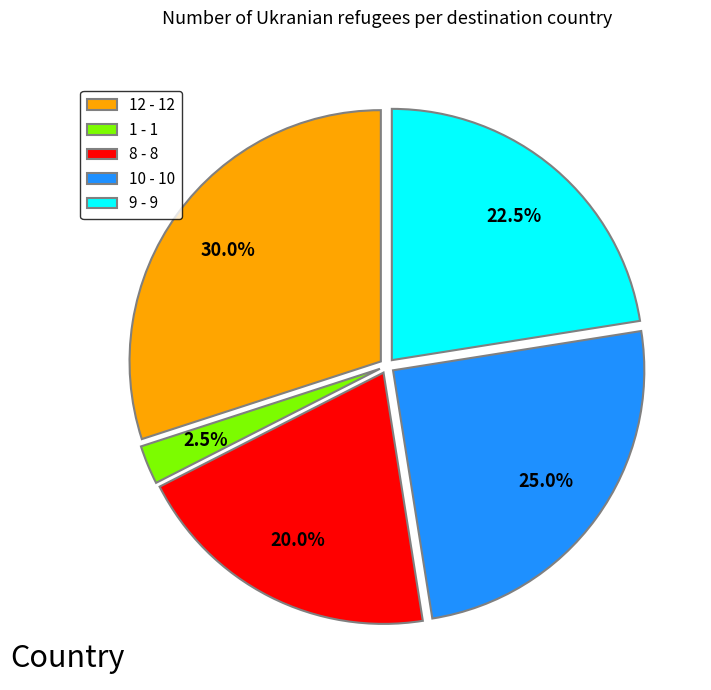

What is the largest slice in the pie chart?

12 - 12